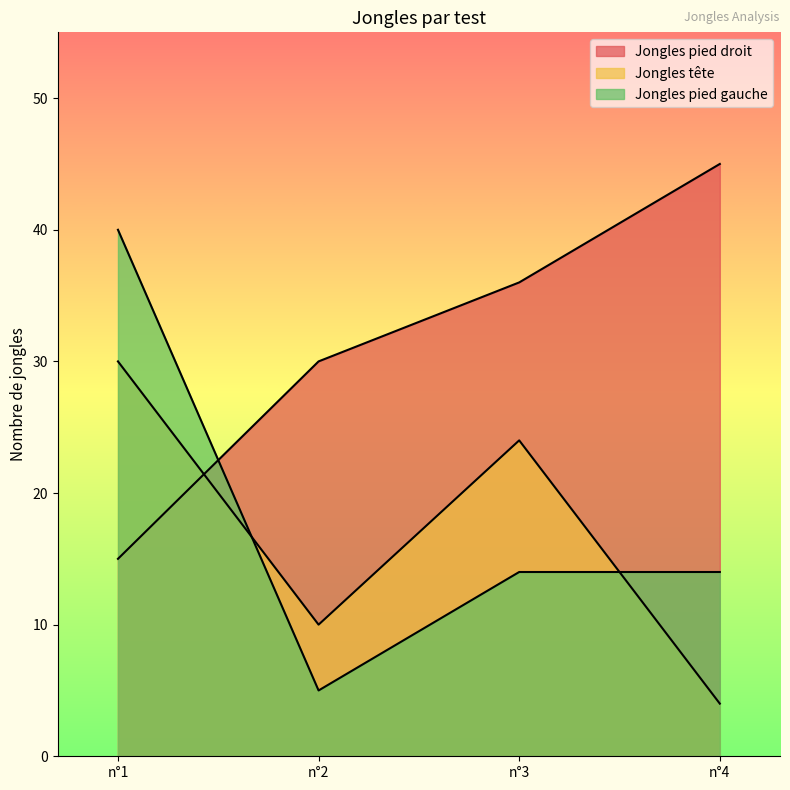

True or false: Jongles tête has a value of 10 at n°2.

True